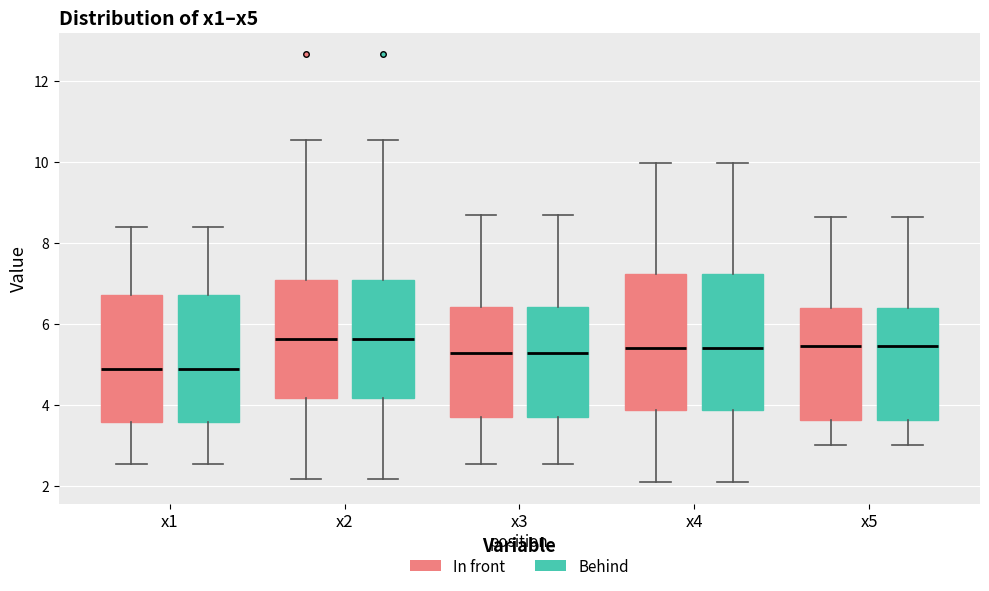

Reading left to right, transcribe this box plot: for each box, give where its median line is, the range the box spans, and where its two whiskers end, as read against the y-axis. The values are not printed on the chart, so give them approximately, as read against the axis.

x1 (In front): median 4.8, box 3.6 to 6.8, whiskers 2.6 to 8.4
x1 (Behind): median 4.8, box 3.6 to 6.8, whiskers 2.6 to 8.4
x2 (In front): median 5.6, box 4.2 to 7.0, whiskers 2.2 to 10.6
x2 (Behind): median 5.6, box 4.2 to 7.0, whiskers 2.2 to 10.6
x3 (In front): median 5.2, box 3.6 to 6.4, whiskers 2.6 to 8.6
x3 (Behind): median 5.2, box 3.6 to 6.4, whiskers 2.6 to 8.6
x4 (In front): median 5.4, box 3.8 to 7.2, whiskers 2.0 to 10.0
x4 (Behind): median 5.4, box 3.8 to 7.2, whiskers 2.0 to 10.0
x5 (In front): median 5.4, box 3.6 to 6.4, whiskers 3.0 to 8.6
x5 (Behind): median 5.4, box 3.6 to 6.4, whiskers 3.0 to 8.6